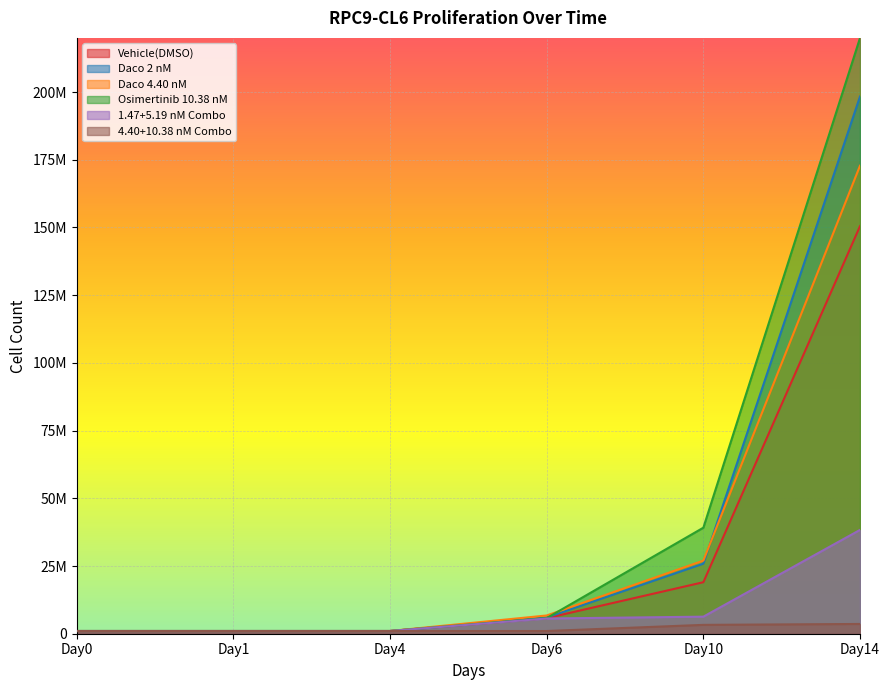

What is the minimum value for Daco 4.40 nM?

1000000